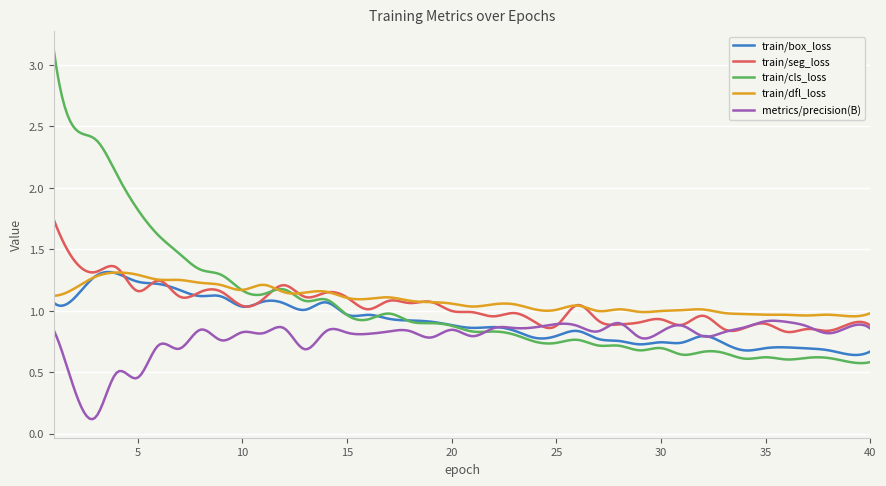

What is the greatest value displayed?

3.1